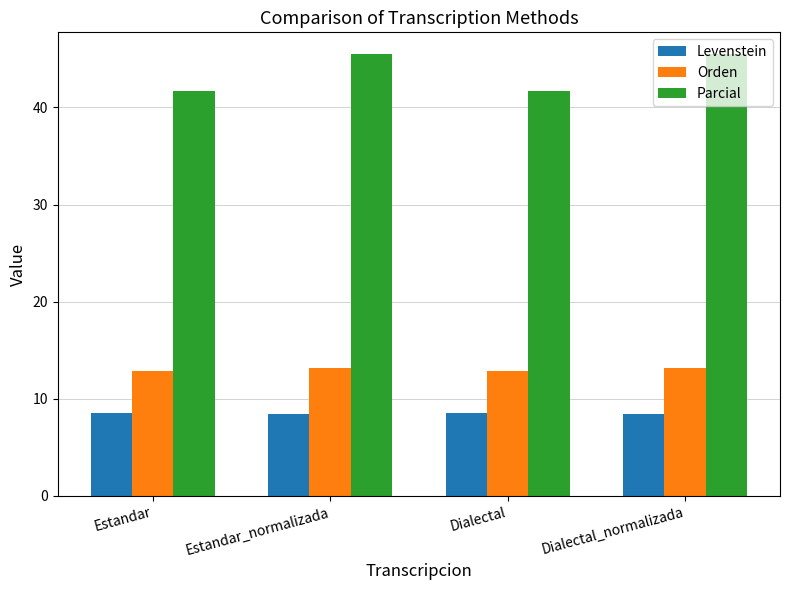

Which series has the widest spread of values?

Parcial